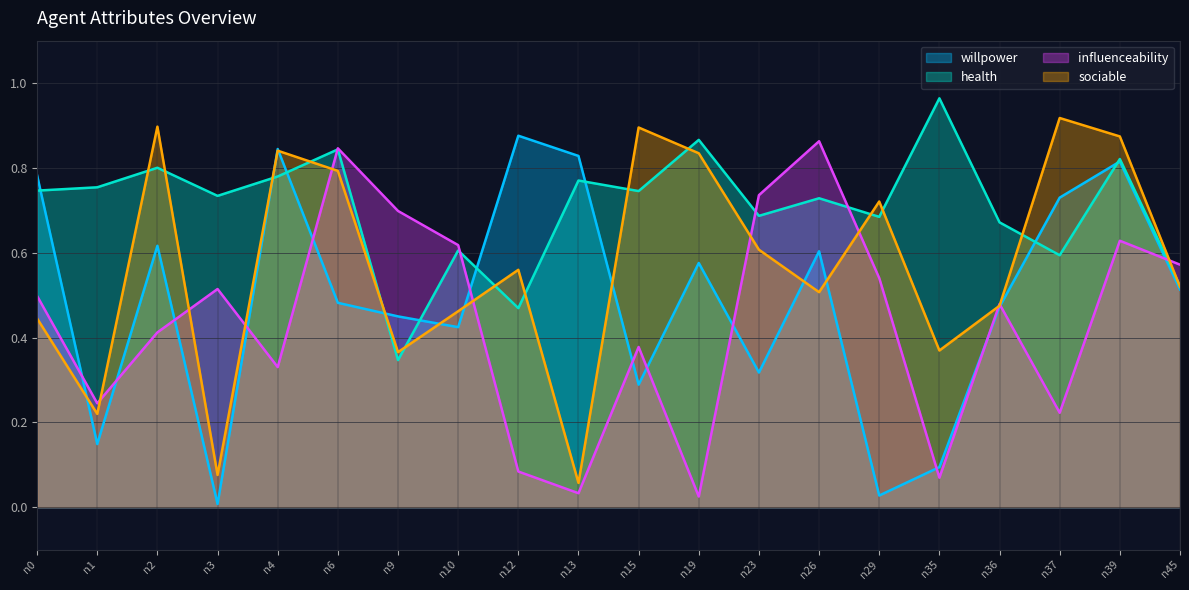

The value of willpower at n39 is 0.8. True or false?

True